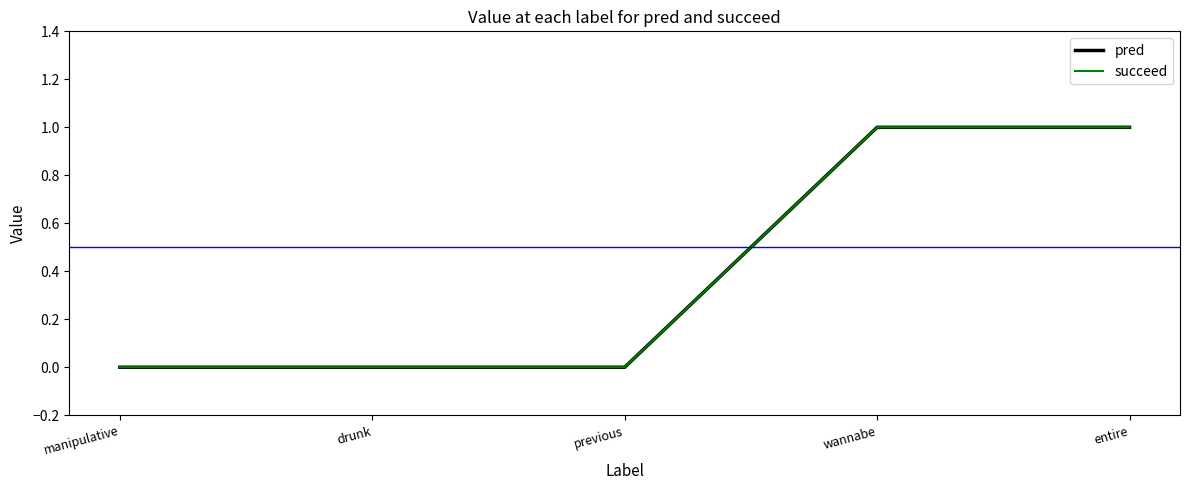

Is the value of succeed at drunk greater than the value of pred at wannabe?

No